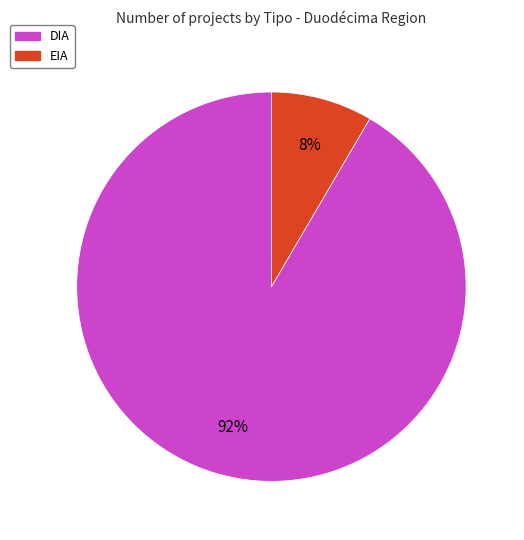

Approximately how many times larger is the value at EIA compared to DIA?

0.1